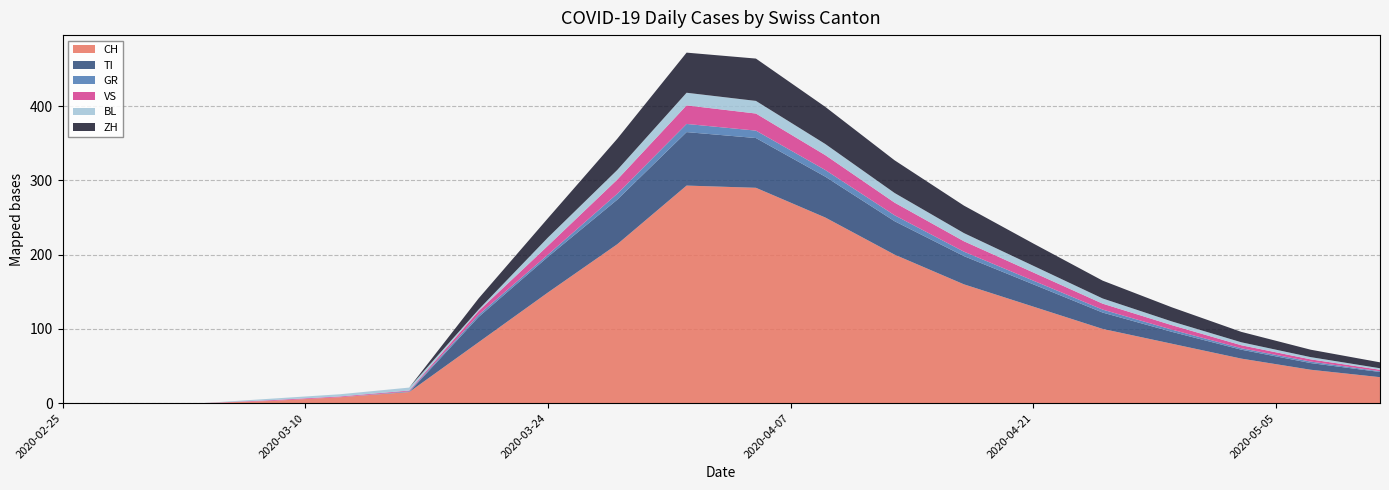

What is the maximum value for CH?

293